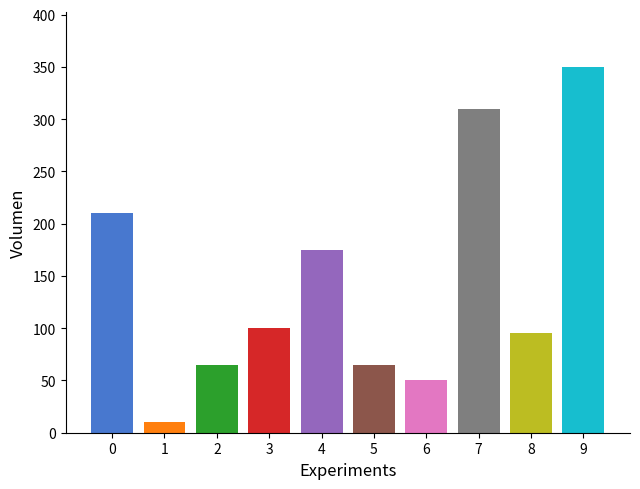

What is the average value?

143